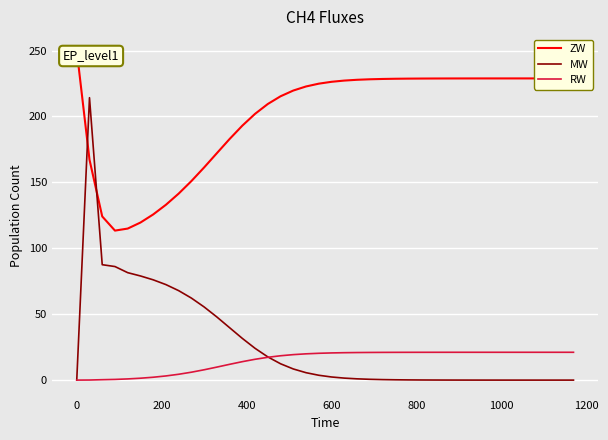

Count the number of data series in this chart.

3